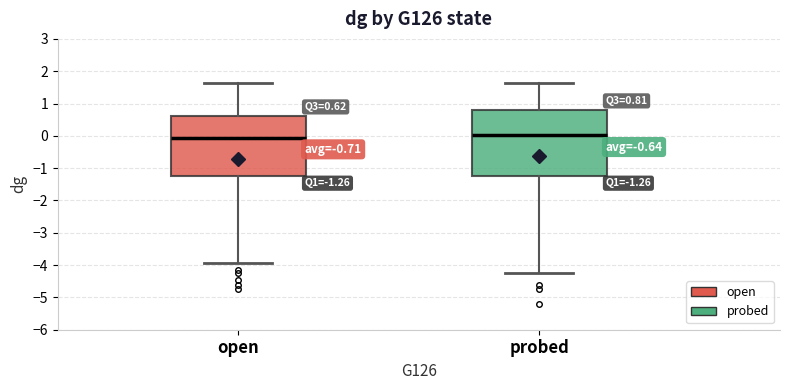

Which box is the tallest, from its lower edge to its upper edge?

probed